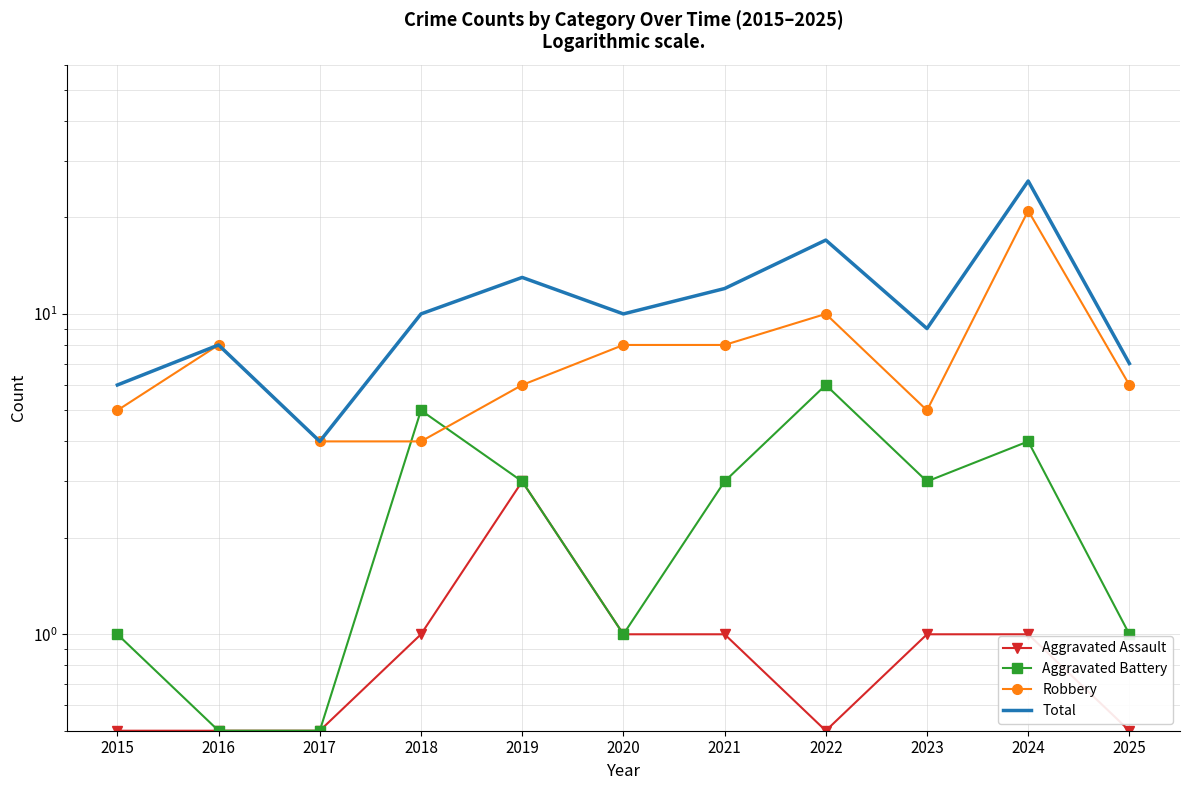

What is the spread (max minus min) of values at 2017?

3.5